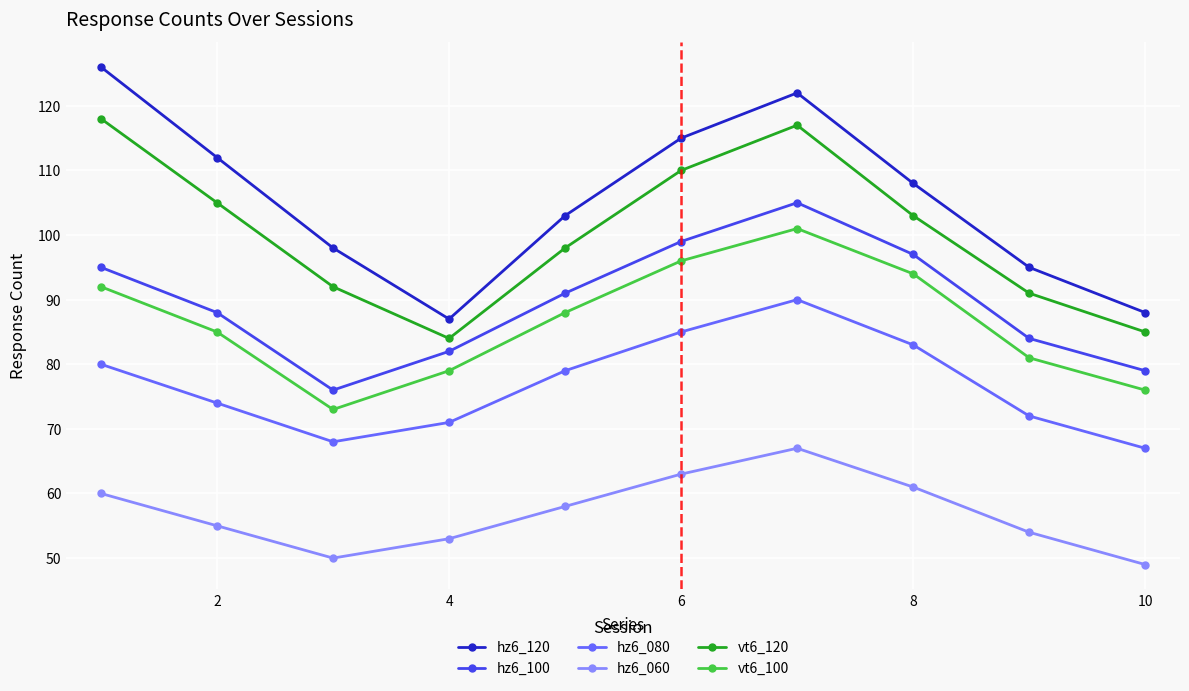

True or false: hz6_080 and hz6_120 intersect in this chart.

False